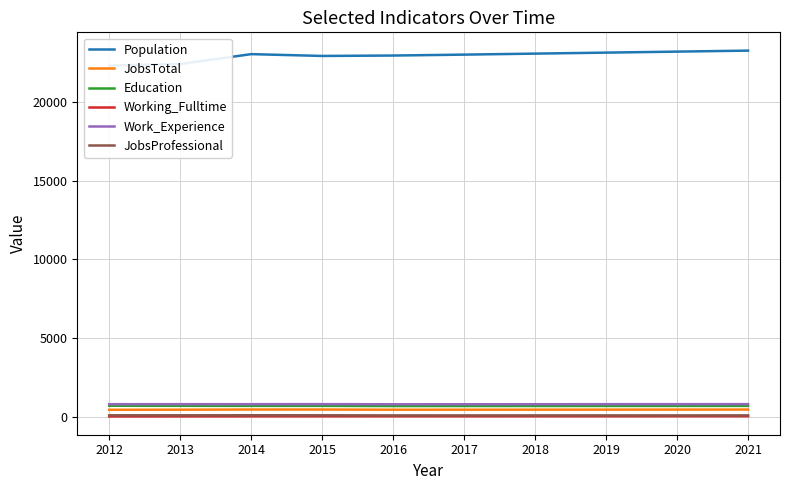

Where does the Education series first go above 691?

2012